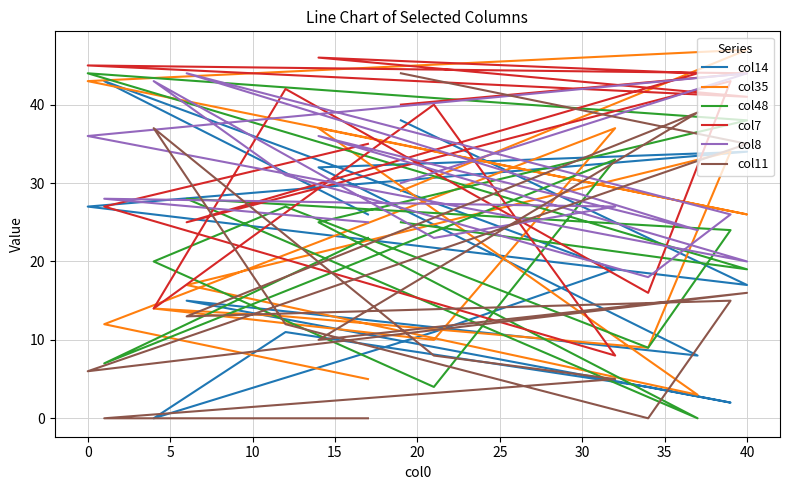

What is the sum of the col11 values at 0 and 5?

5